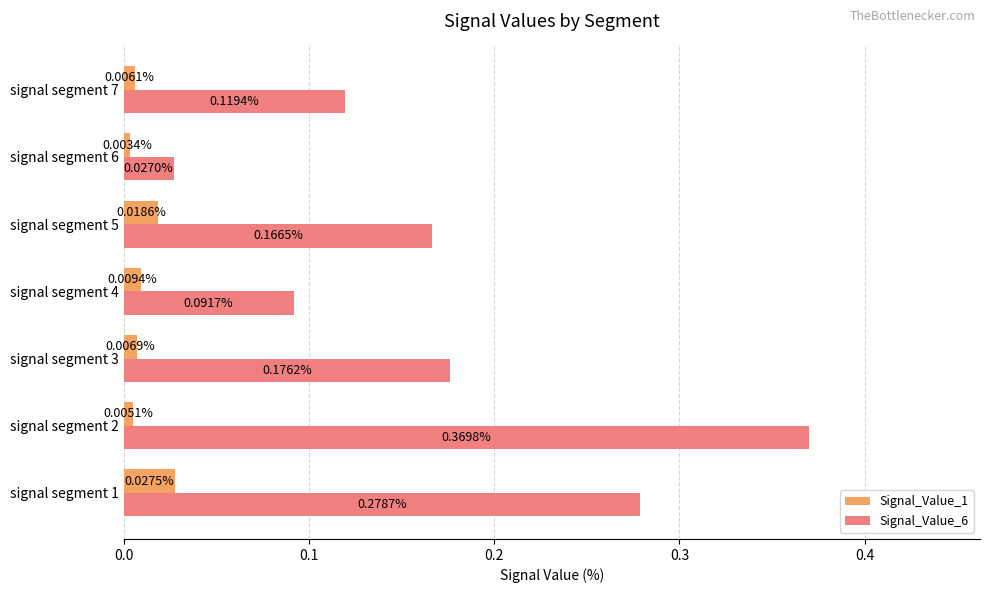

List the series in order of their overall mean, lowest first.

Signal_Value_1, Signal_Value_6